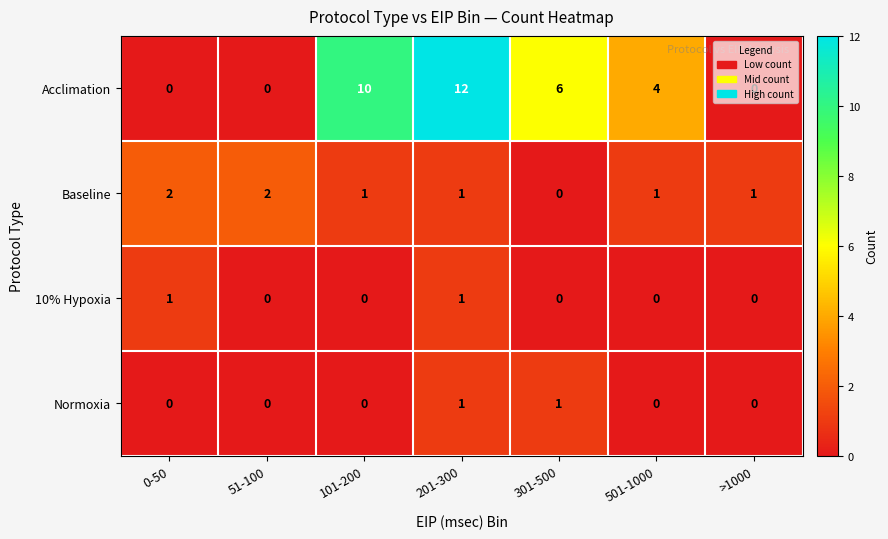

True or false: Normoxia has a value of 0 at 0-50.

True